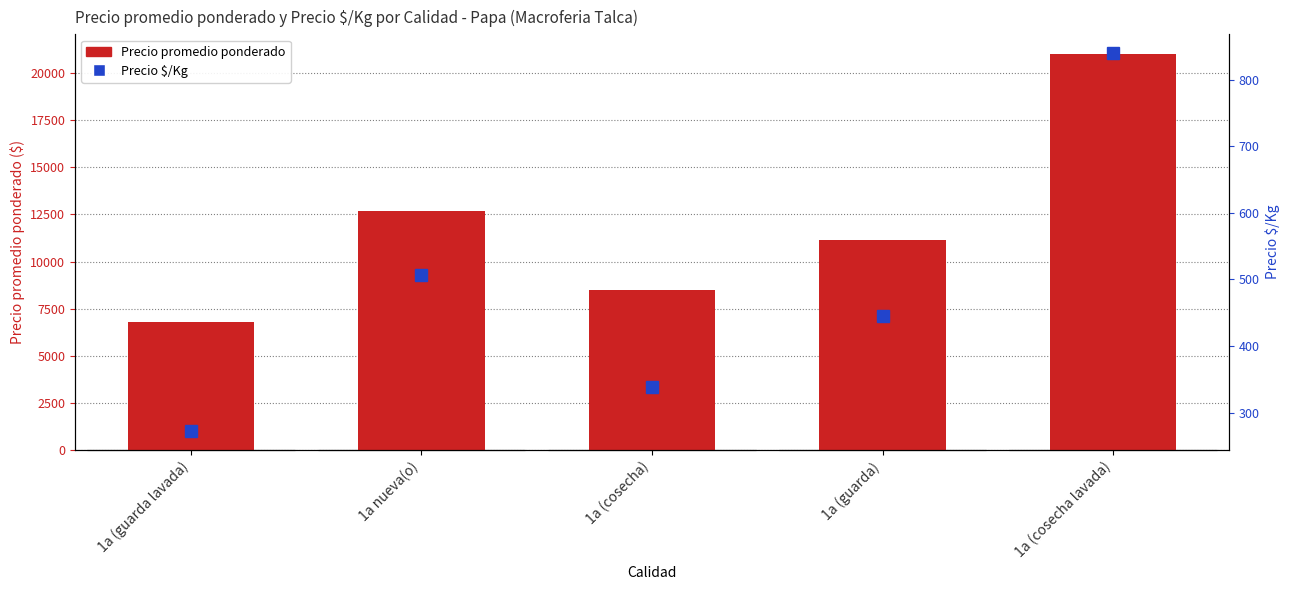

Does the chart contain stacked bars?

No